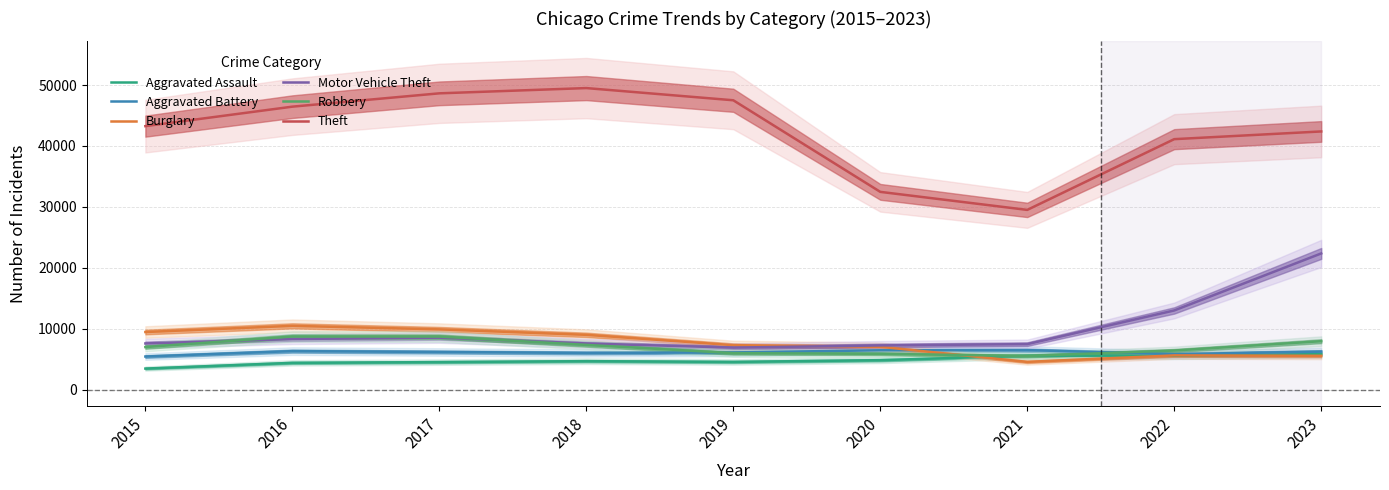

The Aggravated Battery series shows 6471 at 2021. True or false?

True